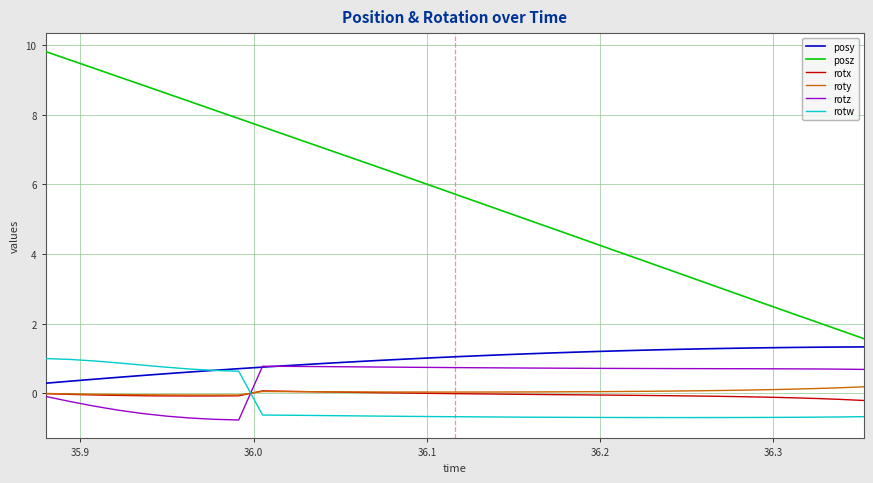

What are all the series names shown in the legend?

posy, posz, rotx, roty, rotz, rotw